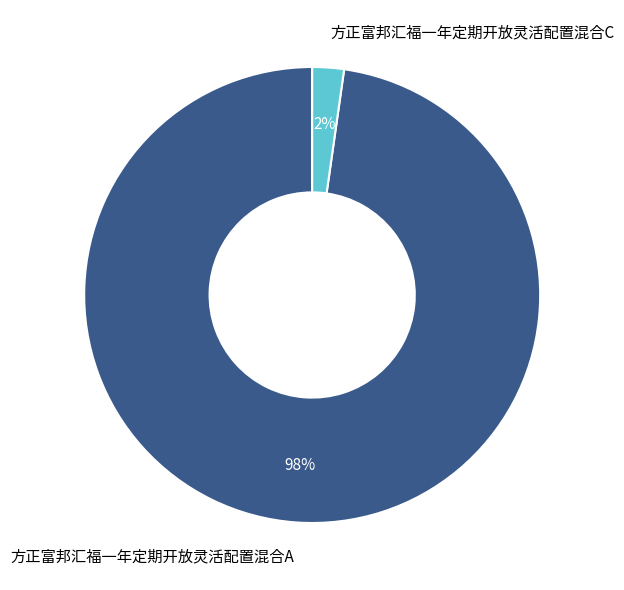

Which category has the biggest portion of the pie?

方正富邦汇福一年定期开放灵活配置混合A